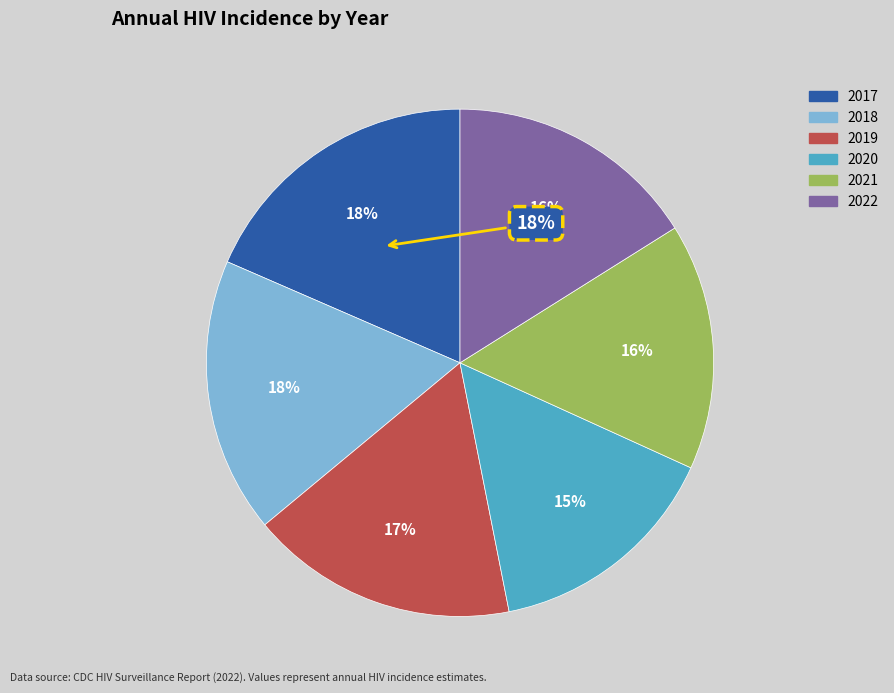

How many segments does this pie chart have?

6